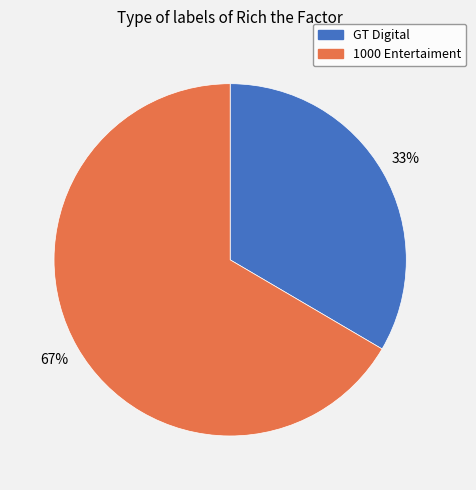

Is there any slice that represents more than half of the pie?

Yes